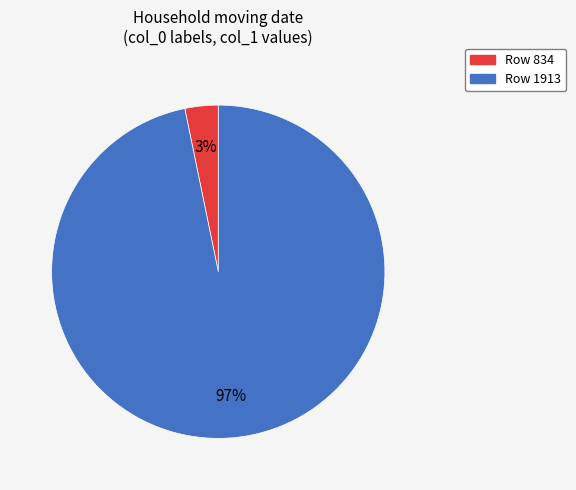

To the nearest percent, what is the difference between the largest and smallest slice percentages?

94%